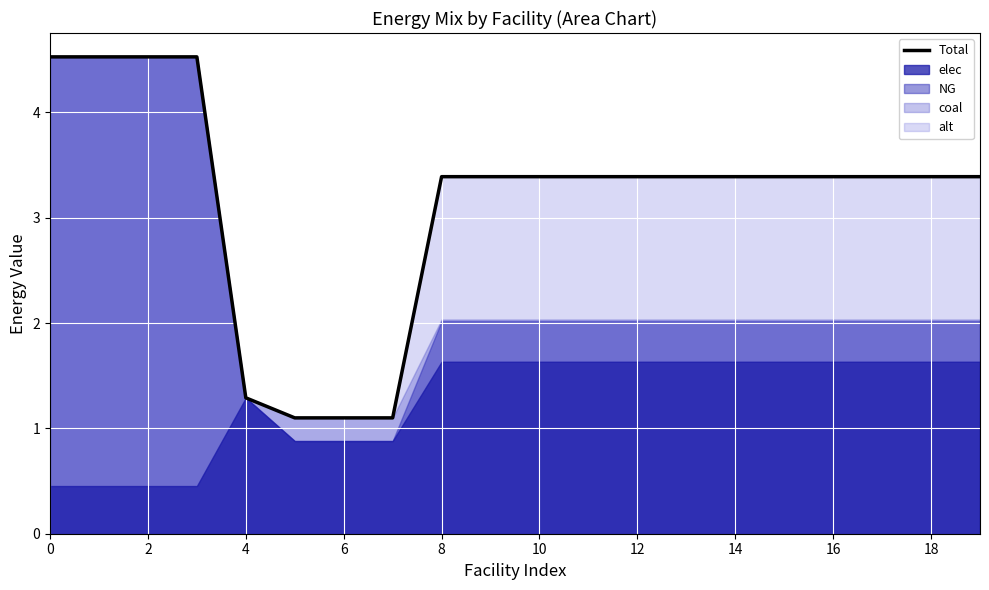

True or false: there are more than 2 points higher than both neighbors.

False